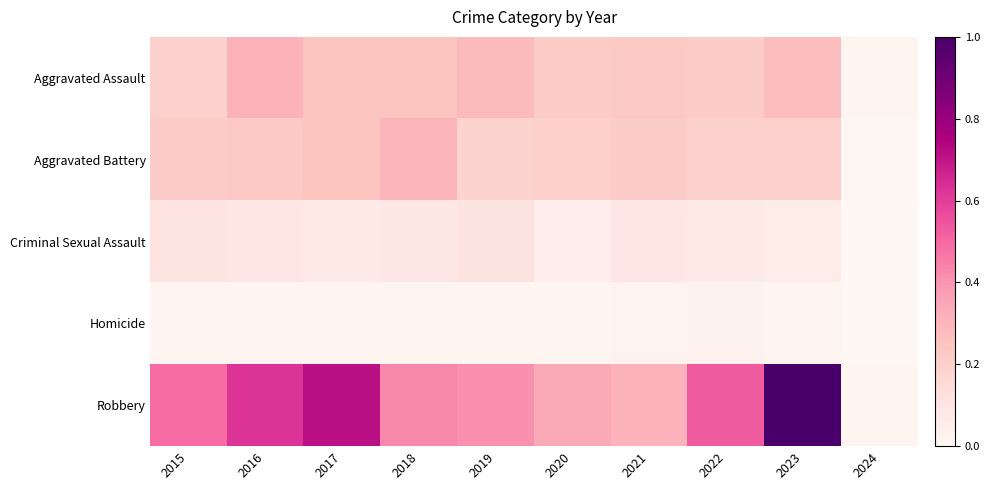

List the series in order of their peak value, lowest first.

Homicide, Criminal Sexual Assault, Aggravated Battery, Aggravated Assault, Robbery